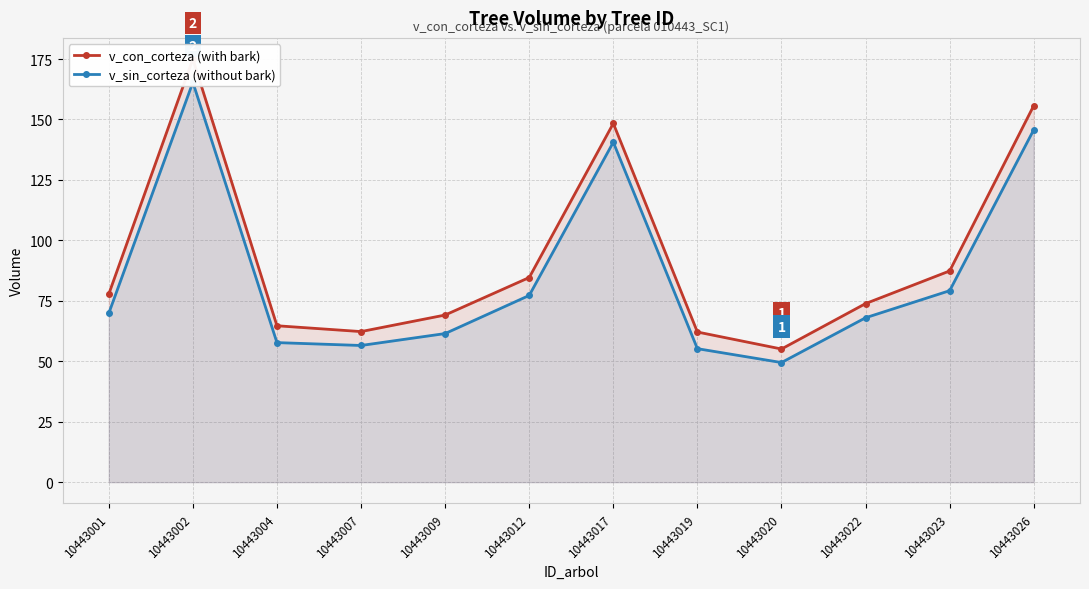

Which series changed the most between 10443012 and 10443020?

v_con_corteza (with bark)